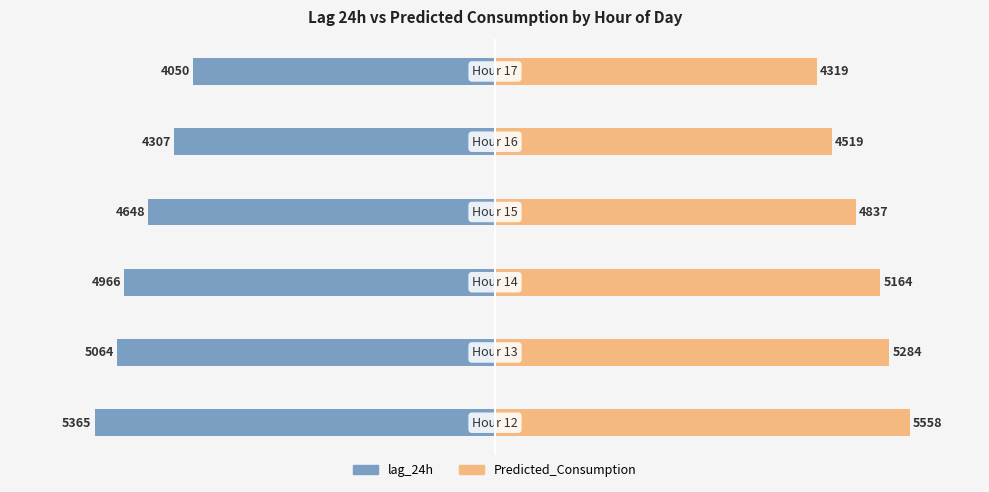

How many values in the Predicted_Consumption series are below 5164?

3